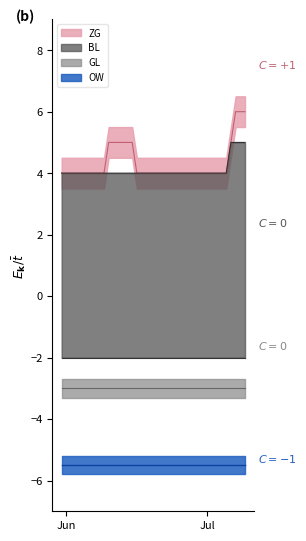

The BL series shows 4 at Jun. True or false?

True